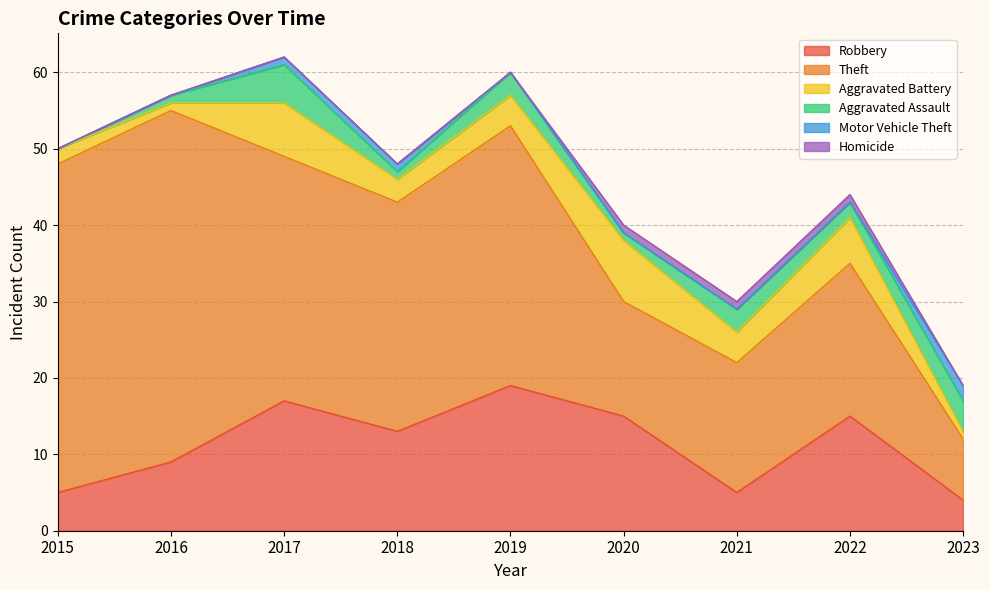

Between 2017 and 2020, which series saw the biggest shift?

Theft